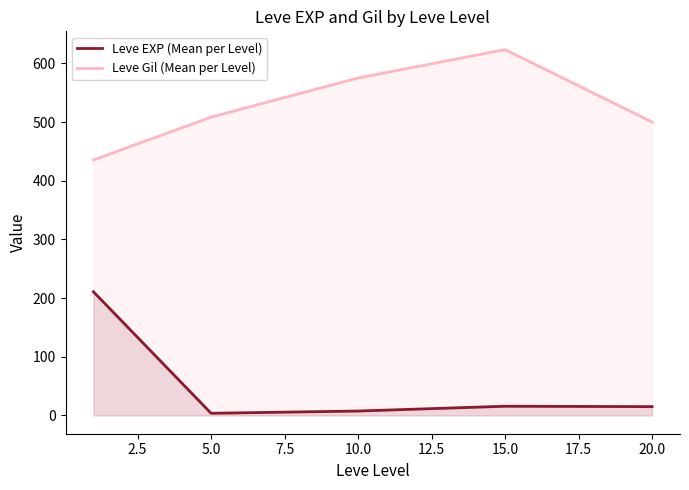

At which category does the chart reach its peak across all series?

15.0